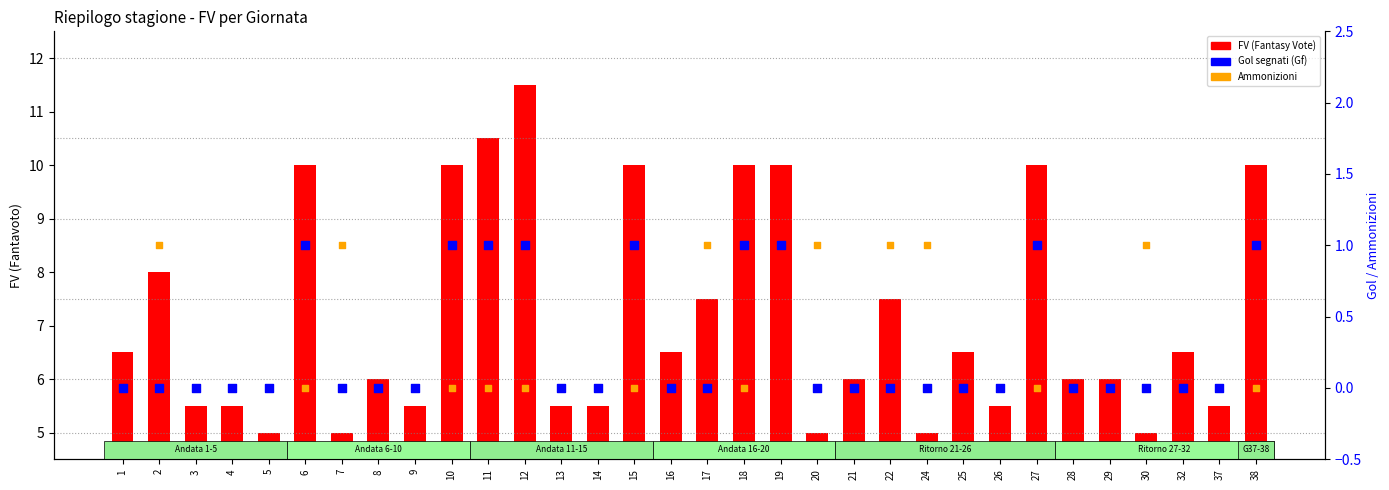

Which series has the largest total across all categories?

FV (Fantasy Vote)